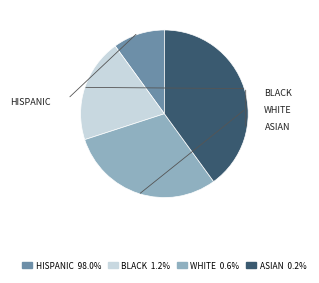

Is there any slice that represents more than half of the pie?

No